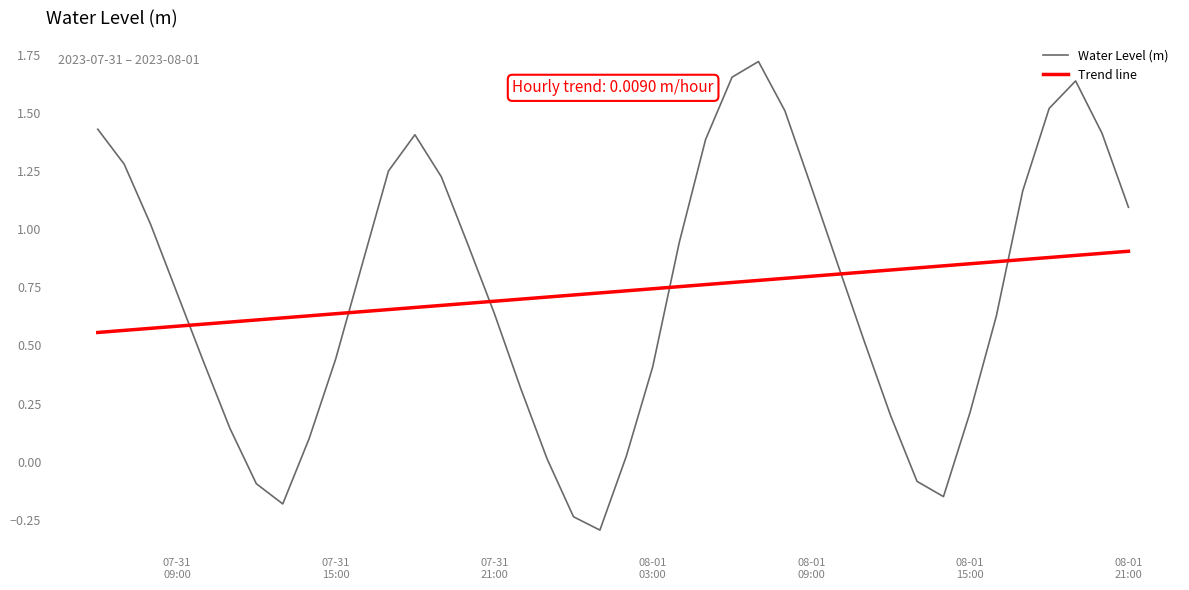

What is the lowest value of the Water Level (m) series?

-0.3